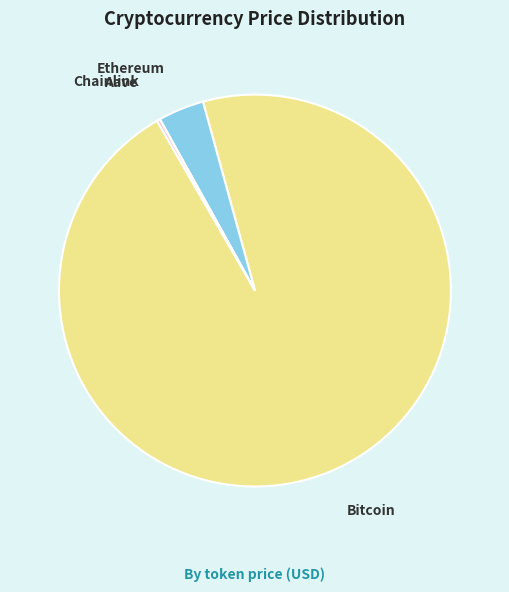

True or false: Ethereum accounts for 15% of the total.

False